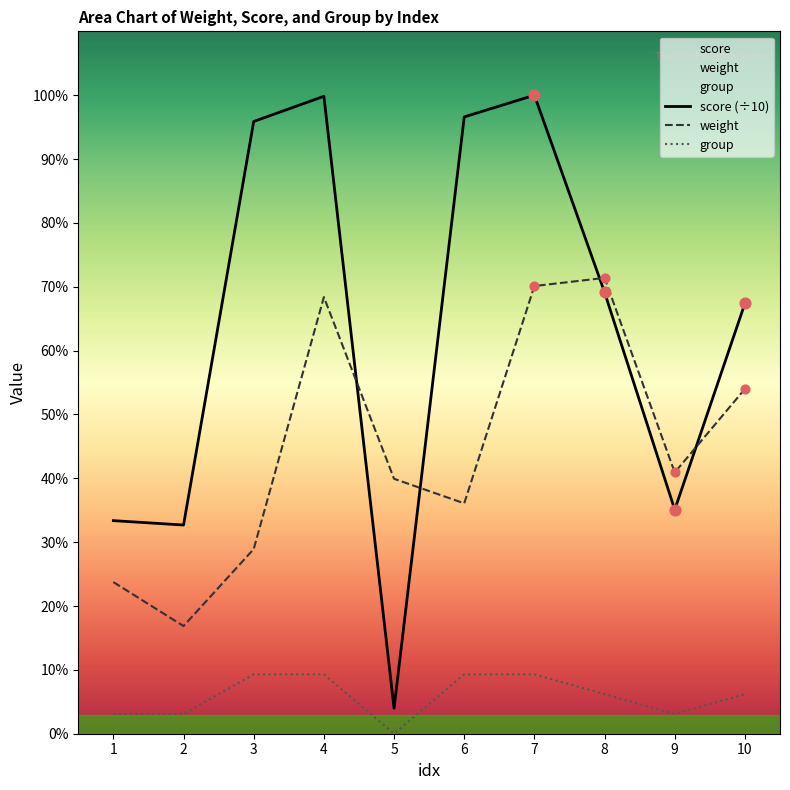

Is the value of group at 3 greater than the value of weight at 1?

No